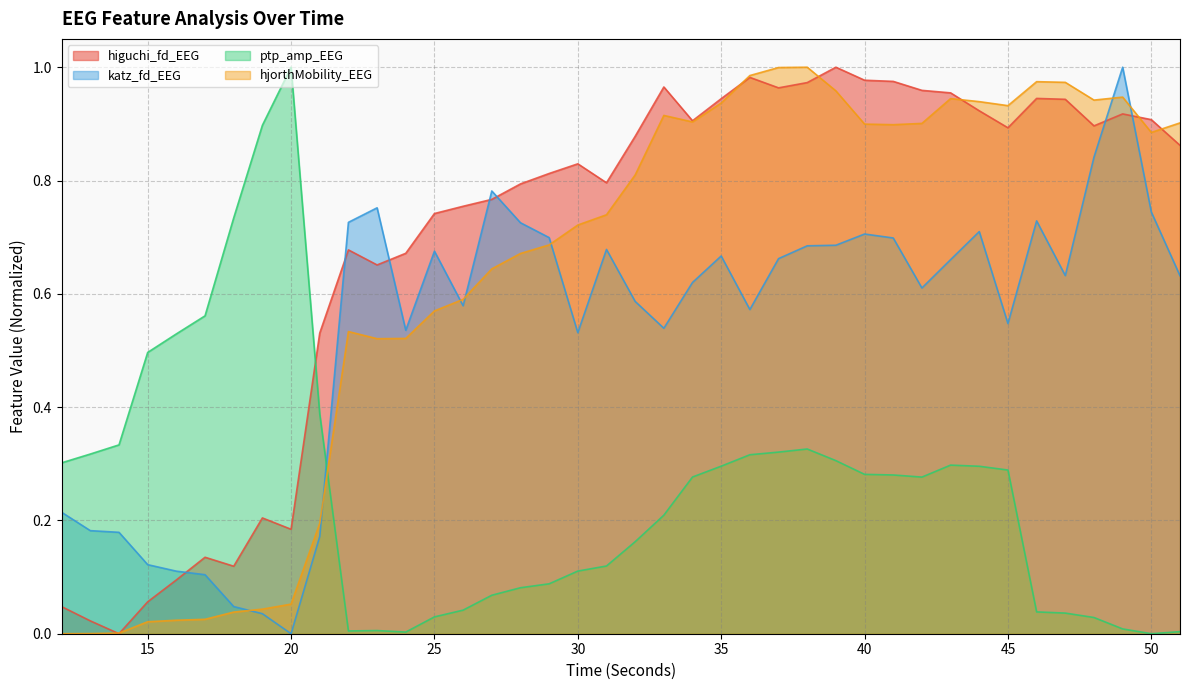

Where do higuchi_fd_EEG and hjorthMobility_EEG first cross each other?

13 and 14